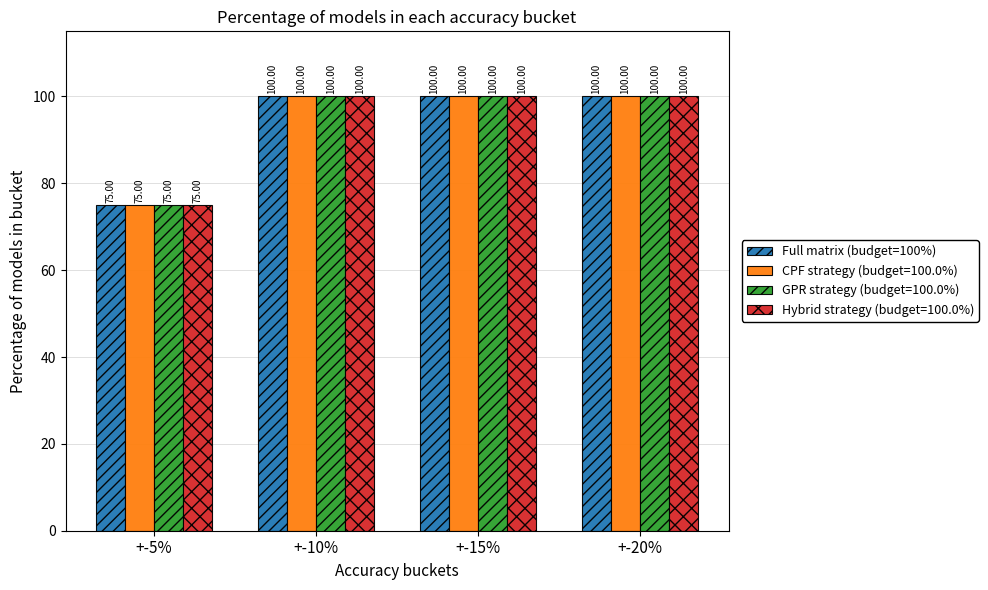

What is the sum of the GPR strategy (budget=100.0%) values at +-5% and +-15%?

175